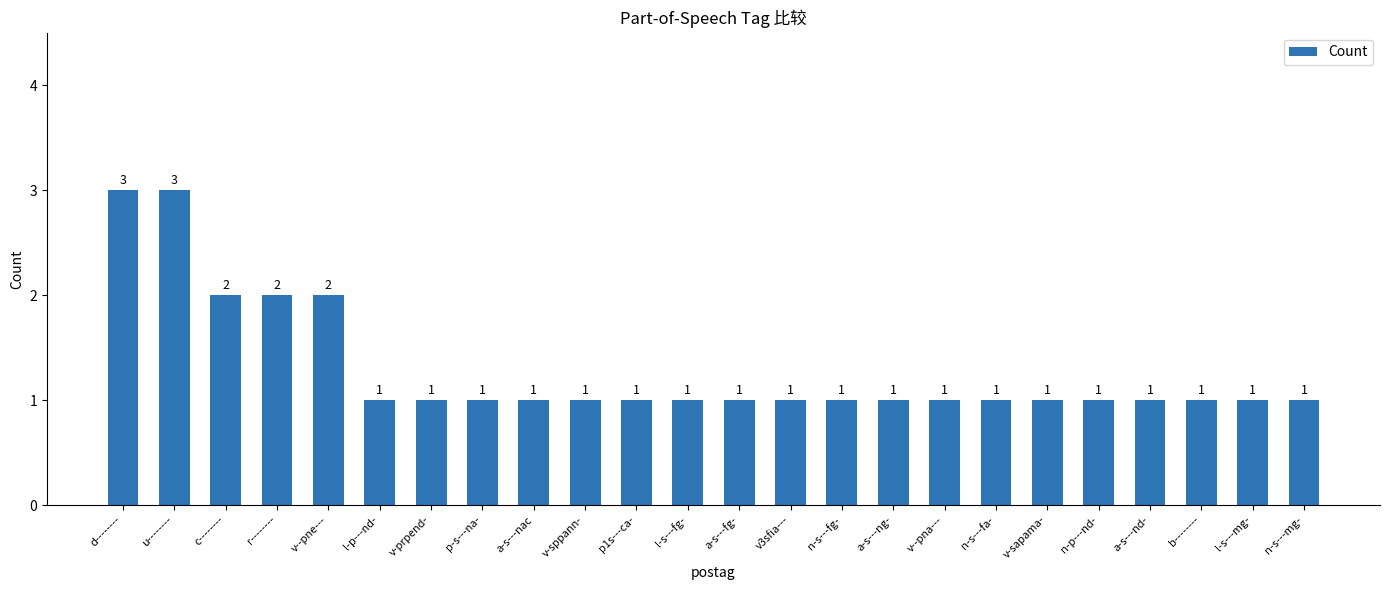

What is the greatest value displayed?

3